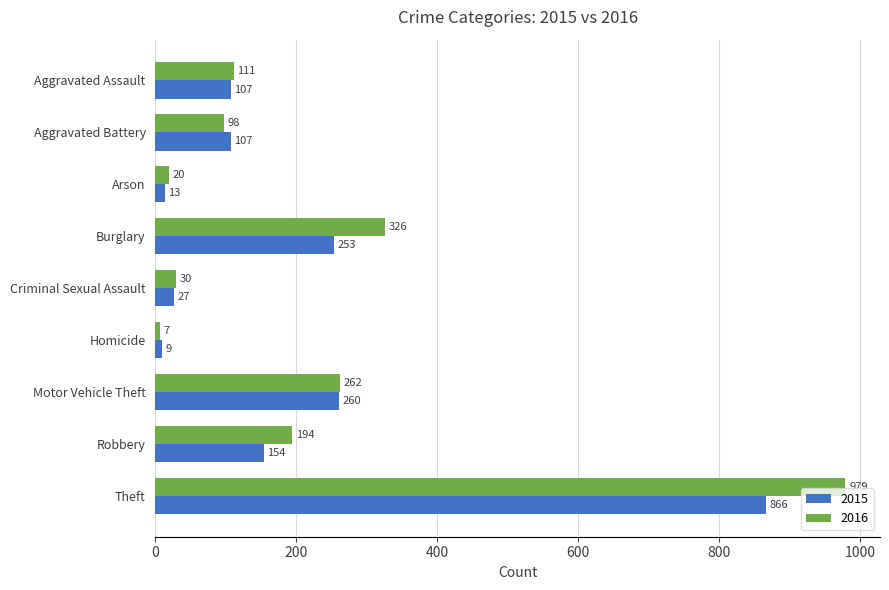

What is the approximate value of 2015 at Theft, to the nearest 50?

850